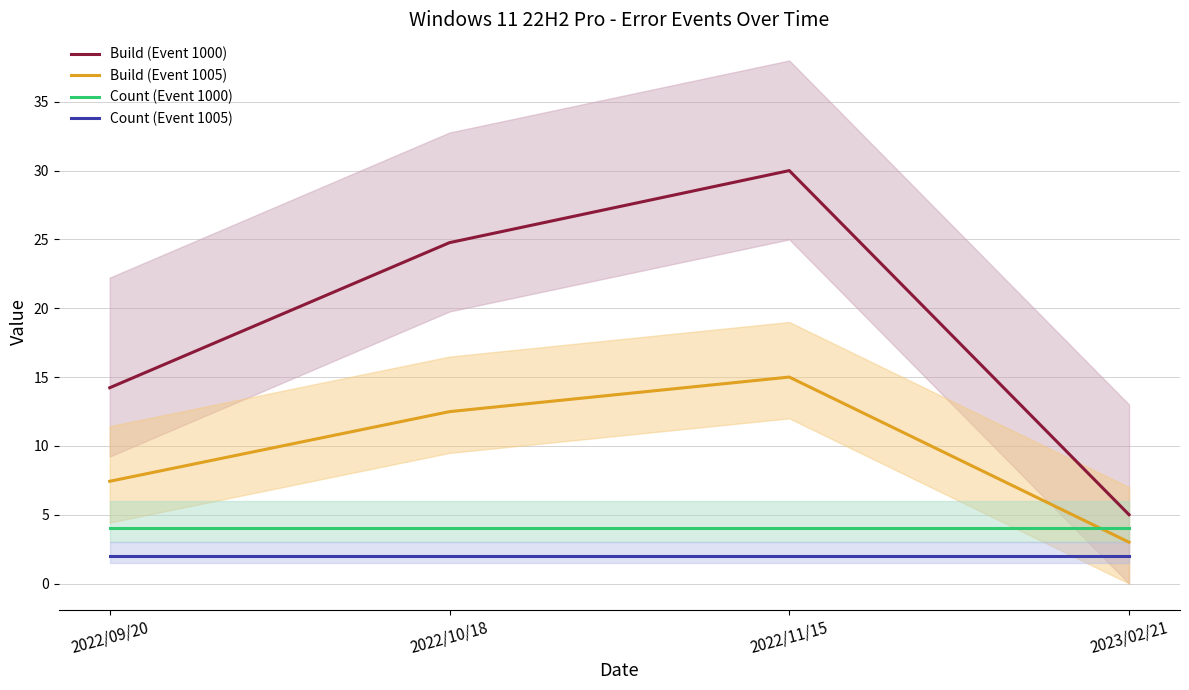

What is the sum of all Build (Event 1000) values?

74.0